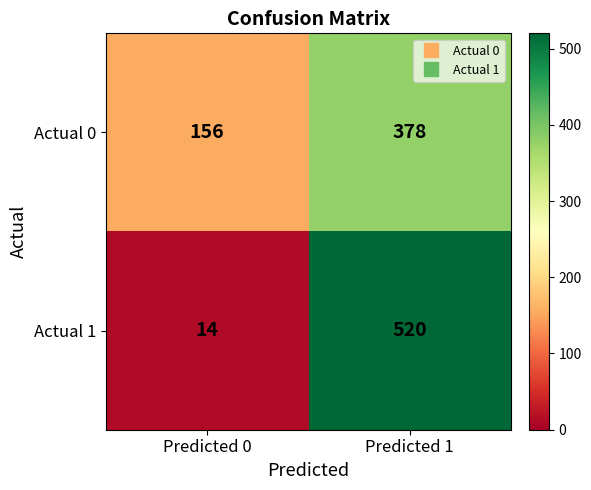

At how many categories does at least one series exceed 273?

1